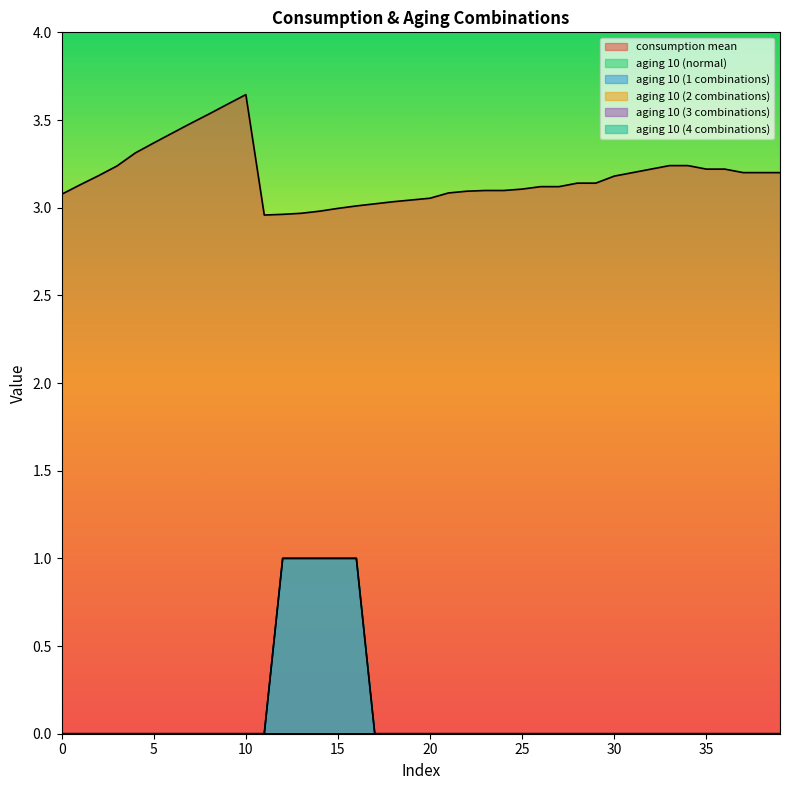

Which series changed the most between 22 and 28?

consumption mean